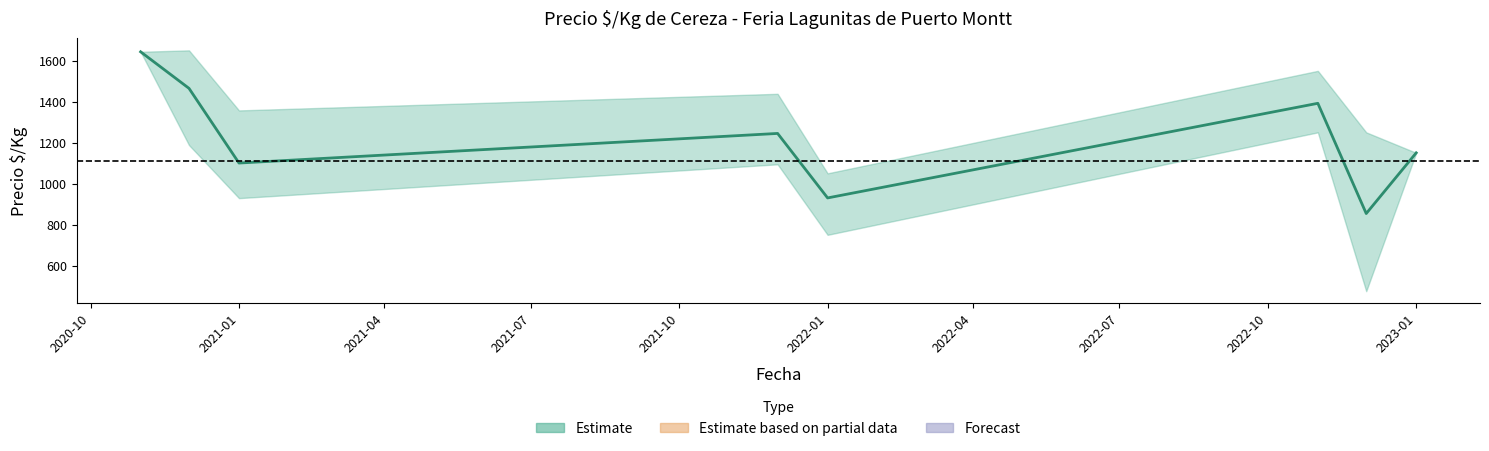

The Precio_min series shows 567 at 21. True or false?

False